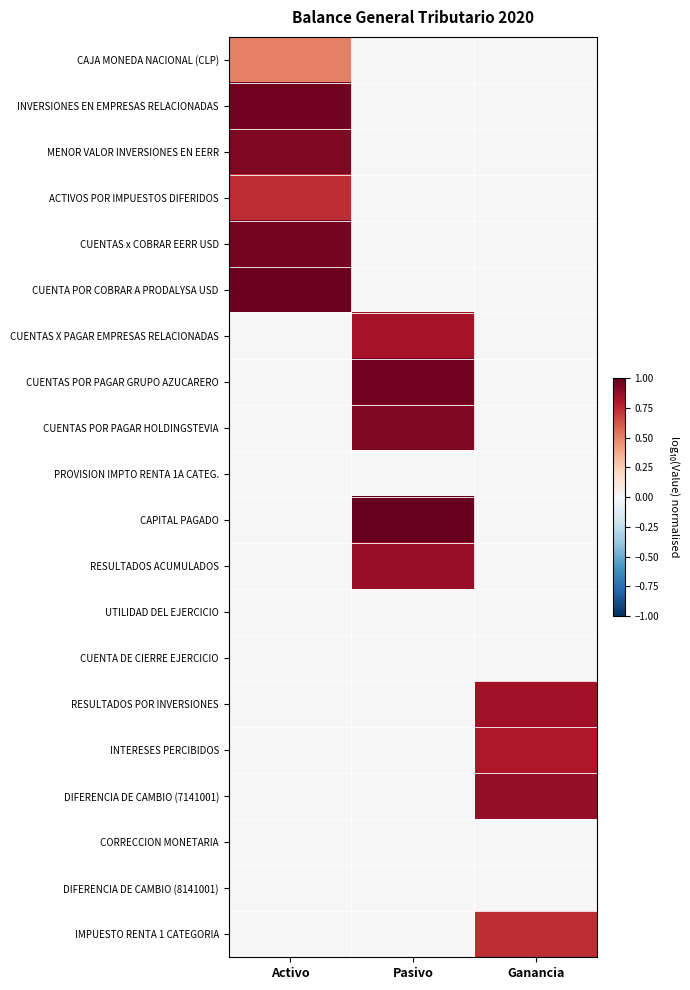

Reading left to right, what are all the values shown in this chart?

CAJA MONEDA NACIONAL (CLP): Activo=0.5	Pasivo=0.0	Ganancia=0.0
INVERSIONES EN EMPRESAS RELACIONADAS: Activo=1.0	Pasivo=0.0	Ganancia=0.0
MENOR VALOR INVERSIONES EN EERR: Activo=0.9	Pasivo=0.0	Ganancia=0.0
ACTIVOS POR IMPUESTOS DIFERIDOS: Activo=0.7	Pasivo=0.0	Ganancia=0.0
CUENTAS x COBRAR EERR USD: Activo=1.0	Pasivo=0.0	Ganancia=0.0
CUENTA POR COBRAR A PRODALYSA USD: Activo=1.0	Pasivo=0.0	Ganancia=0.0
CUENTAS X PAGAR EMPRESAS RELACIONADAS: Activo=0.0	Pasivo=0.8	Ganancia=0.0
CUENTAS POR PAGAR GRUPO AZUCARERO: Activo=0.0	Pasivo=1.0	Ganancia=0.0
CUENTAS POR PAGAR HOLDINGSTEVIA: Activo=0.0	Pasivo=0.9	Ganancia=0.0
PROVISION IMPTO RENTA 1A CATEG.: Activo=0.0	Pasivo=0.0	Ganancia=0.0
CAPITAL PAGADO: Activo=0.0	Pasivo=1.0	Ganancia=0.0
RESULTADOS ACUMULADOS: Activo=0.0	Pasivo=0.9	Ganancia=0.0
UTILIDAD DEL EJERCICIO: Activo=0.0	Pasivo=0.0	Ganancia=0.0
CUENTA DE CIERRE EJERCICIO: Activo=0.0	Pasivo=0.0	Ganancia=0.0
RESULTADOS POR INVERSIONES: Activo=0.0	Pasivo=0.0	Ganancia=0.8
INTERESES PERCIBIDOS: Activo=0.0	Pasivo=0.0	Ganancia=0.8
DIFERENCIA DE CAMBIO (7141001): Activo=0.0	Pasivo=0.0	Ganancia=0.9
CORRECCION MONETARIA: Activo=0.0	Pasivo=0.0	Ganancia=0.0
DIFERENCIA DE CAMBIO (8141001): Activo=0.0	Pasivo=0.0	Ganancia=0.0
IMPUESTO RENTA 1 CATEGORIA: Activo=0.0	Pasivo=0.0	Ganancia=0.7